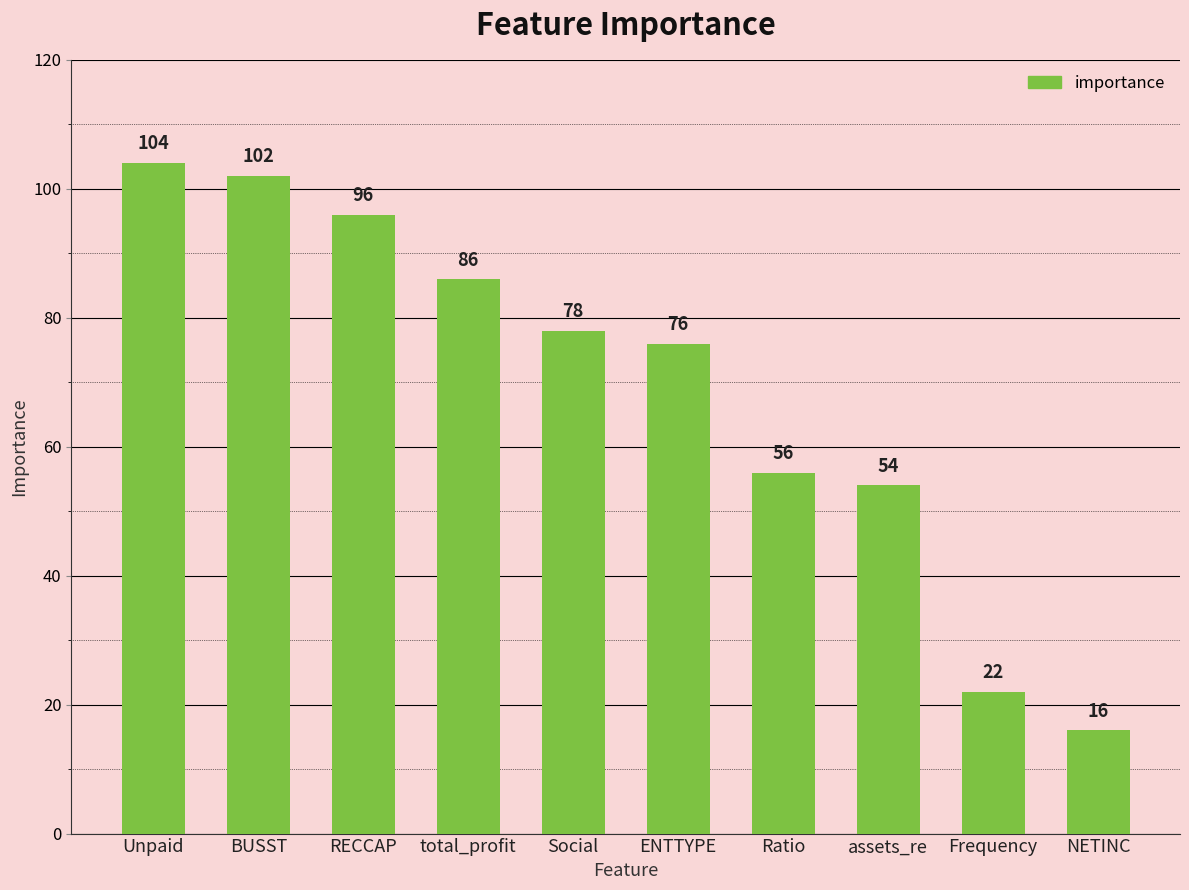

Where does the data first go above 78?

Unpaid